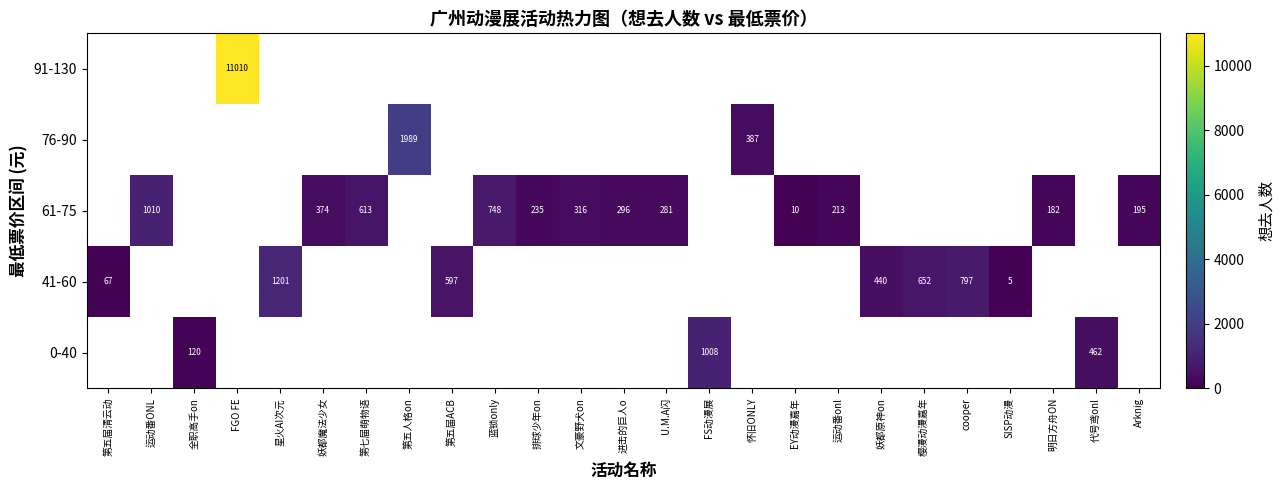

The value of 61-75 at 蓝锁only is 316. True or false?

False